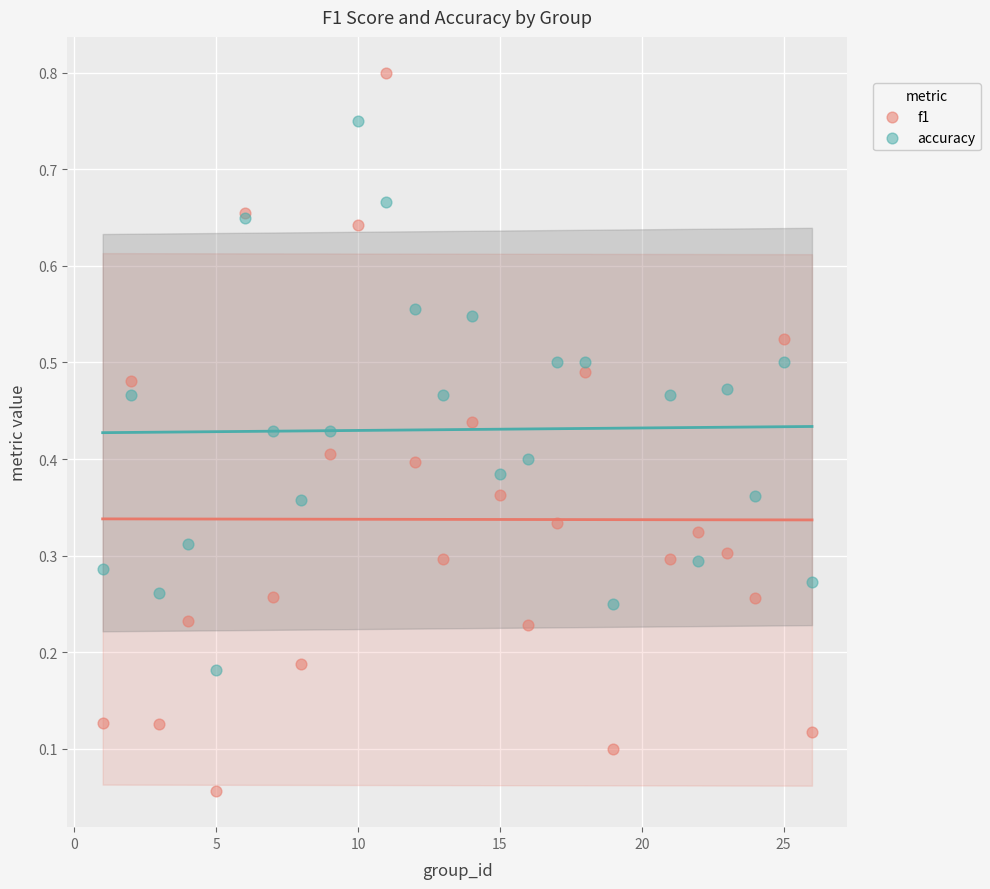

Which series reaches the maximum Y coordinate?

f1